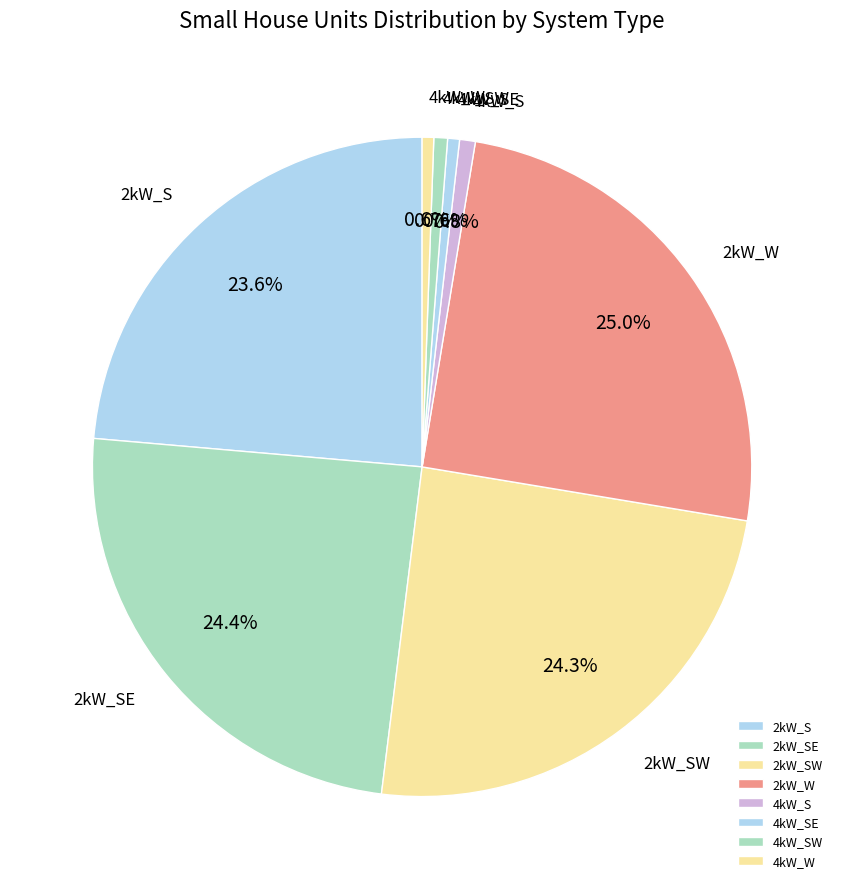

Count the number of slices in the pie.

8